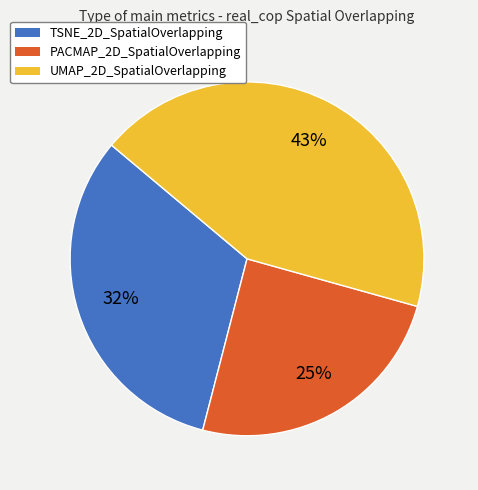

To the nearest percent, what percentage of the pie is PACMAP_2D_SpatialOverlapping?

25%